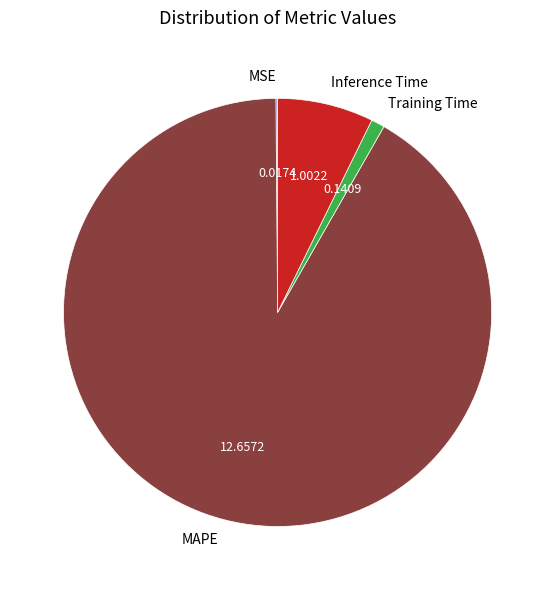

Is the sum of MAPE and Inference Time greater than half?

Yes